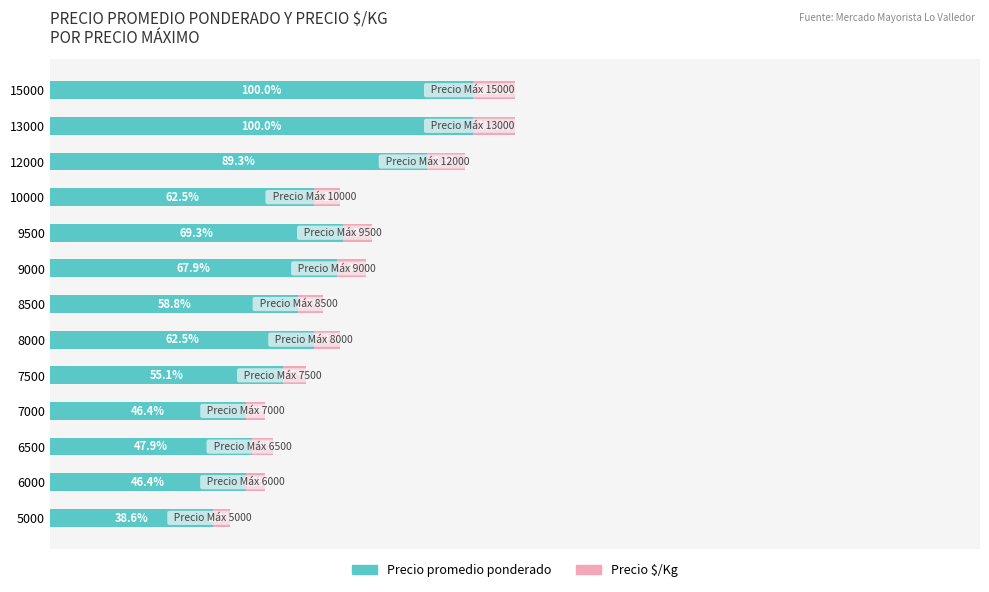

What are all the series names shown in the legend?

Precio promedio ponderado, Precio $/Kg